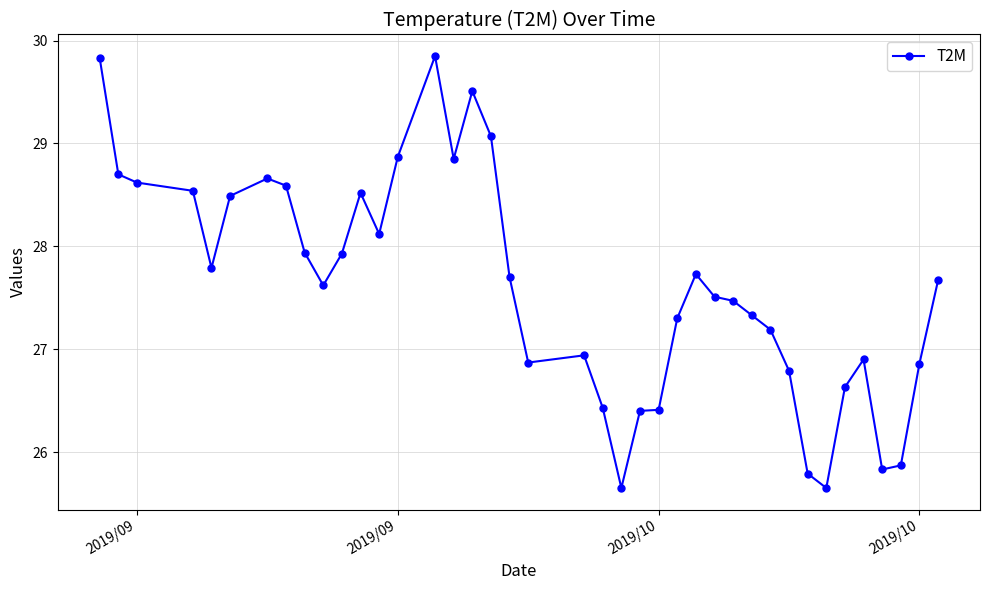

What is the value of the 33rd point from the left?

25.8